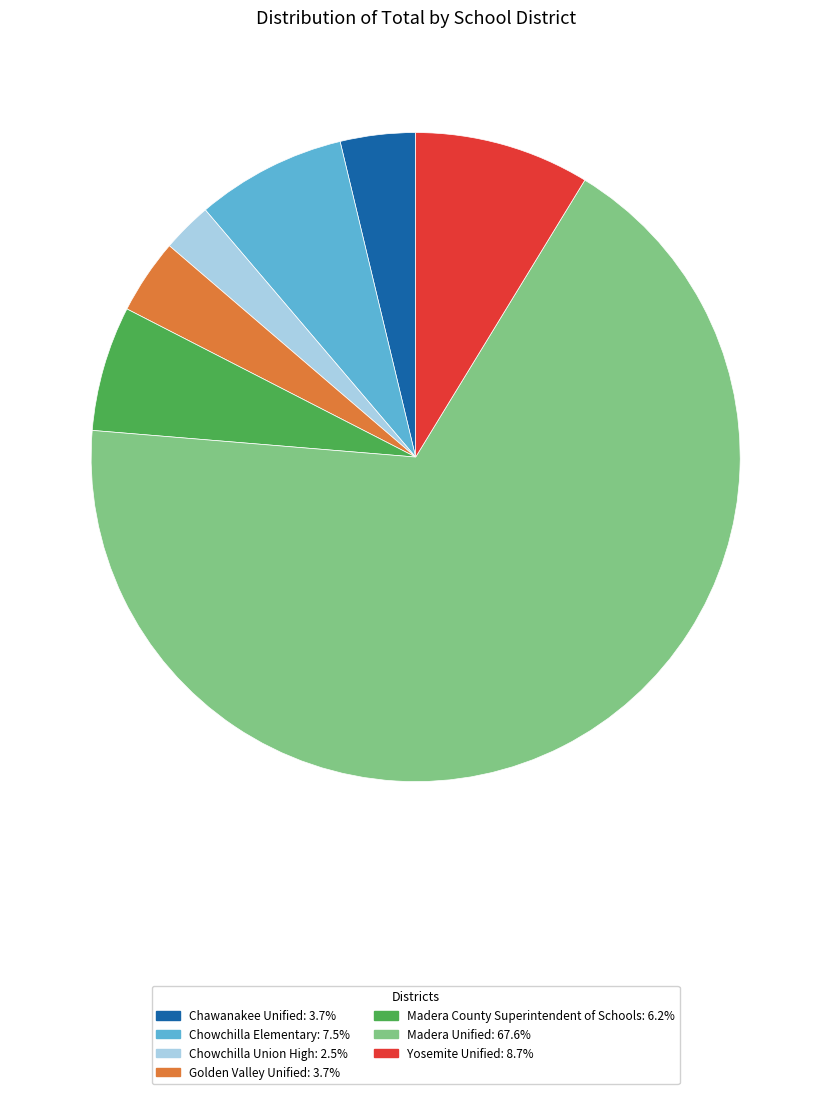

What is the ratio of the value at Chowchilla Union High to the value at Chawanakee Unified?

0.7